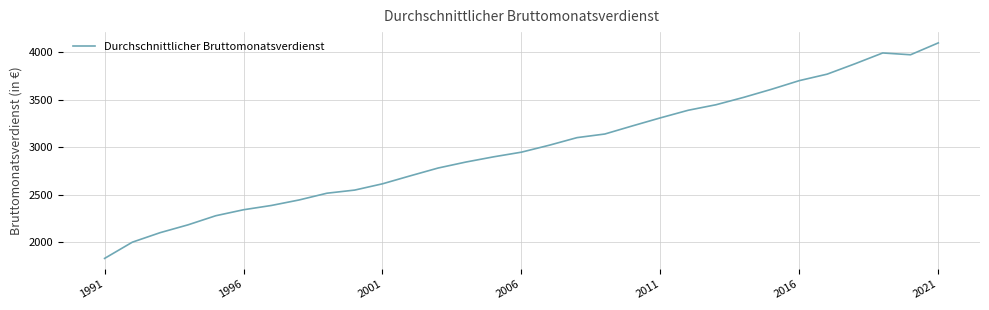

What is the smallest value displayed?

1832